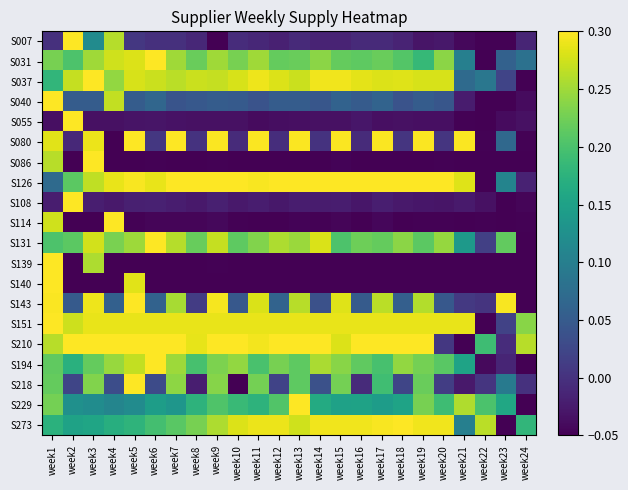

At how many categories does at least one series exceed 0?

24